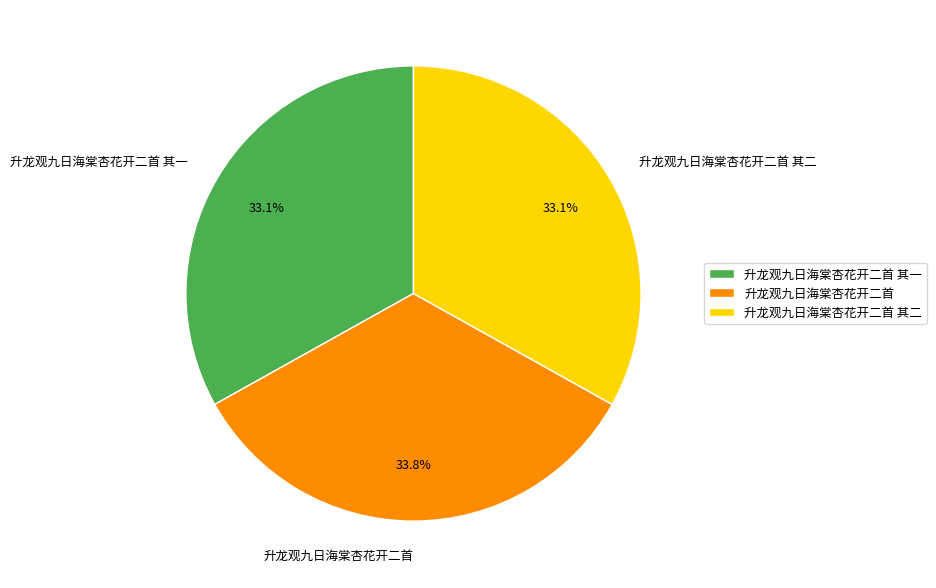

Is 升龙观九日海棠杏花开二首 其二 the majority of the pie?

No